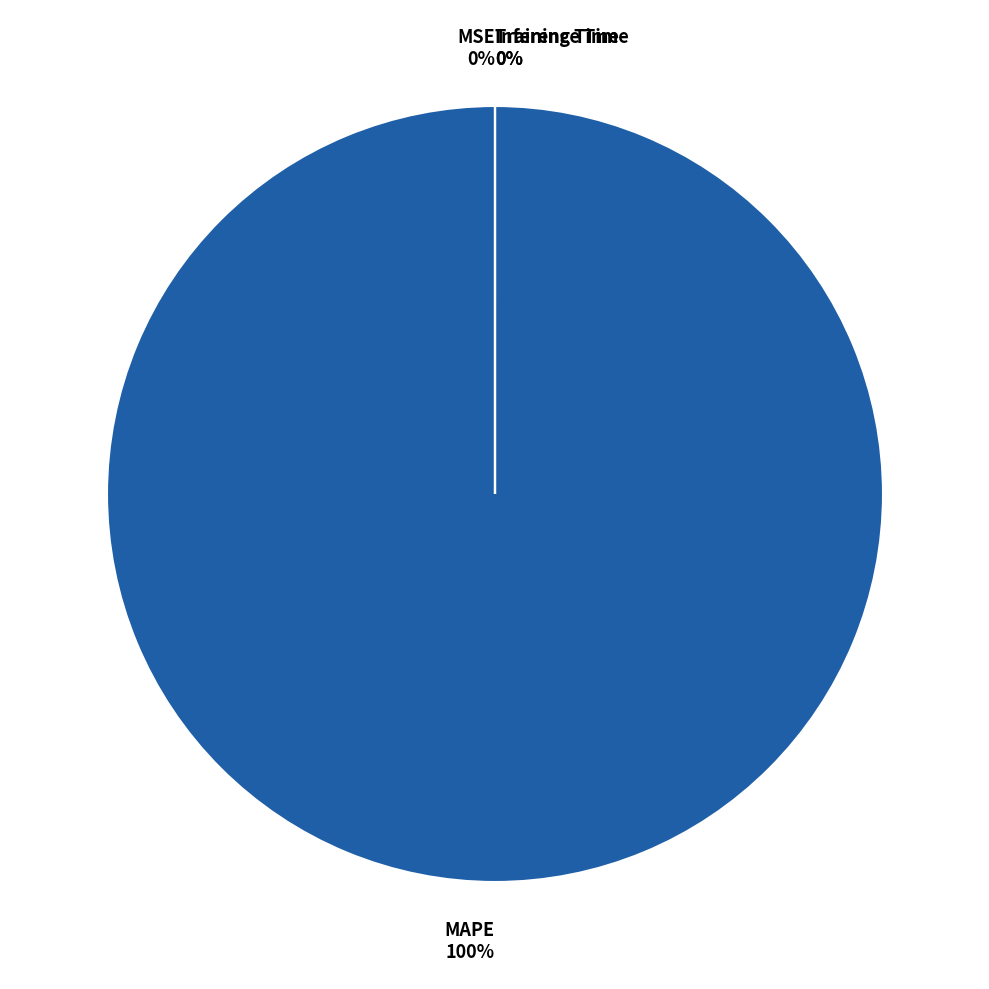

Which slice is the largest?

MAPE